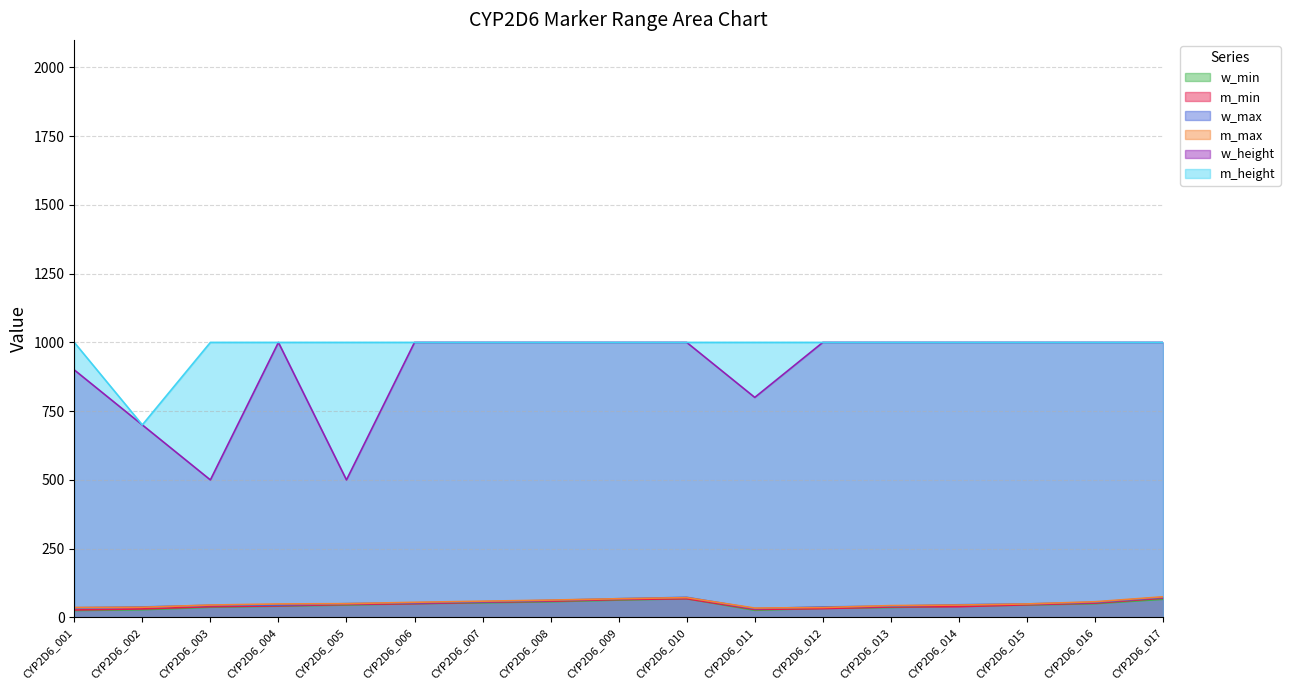

What is the value of the m_min point at the 5th from the left?

47